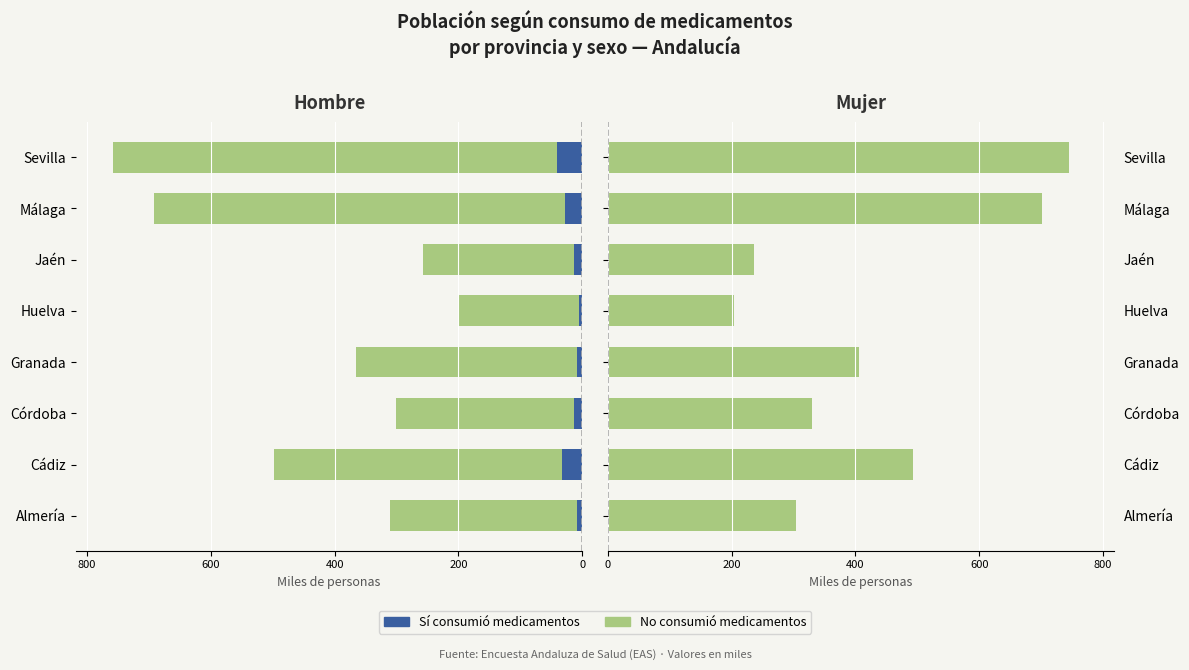

How many bars are there in each group?

2